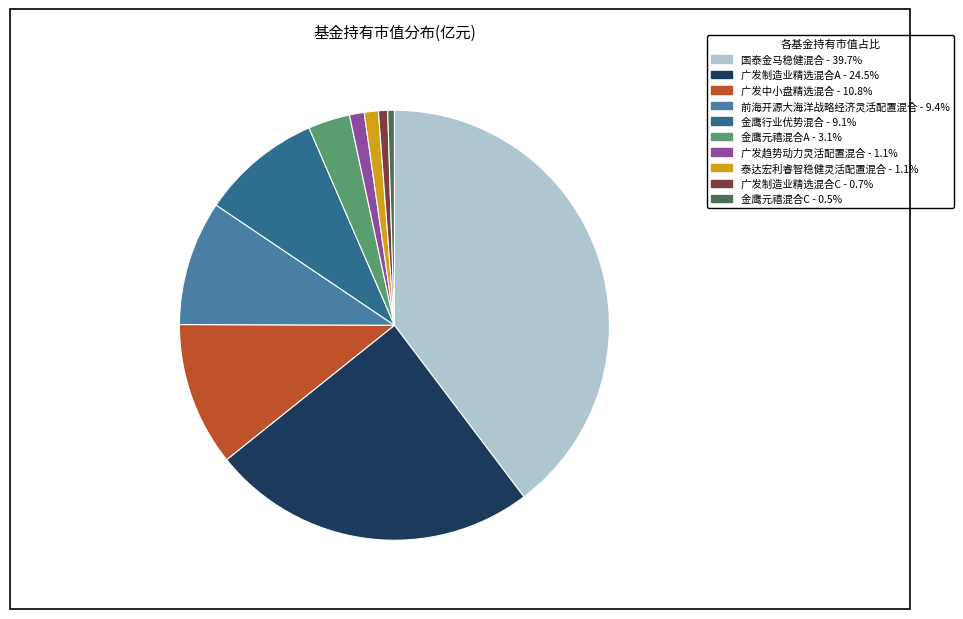

How many slices are in this pie chart?

10